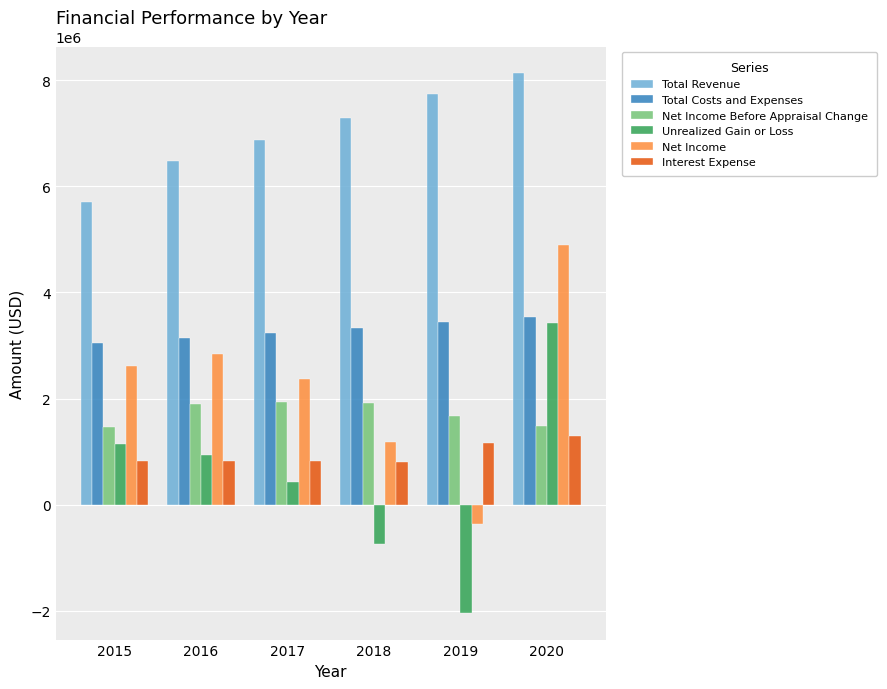

Is the value of Total Revenue at 2018 greater than the value of Interest Expense at 2017?

Yes